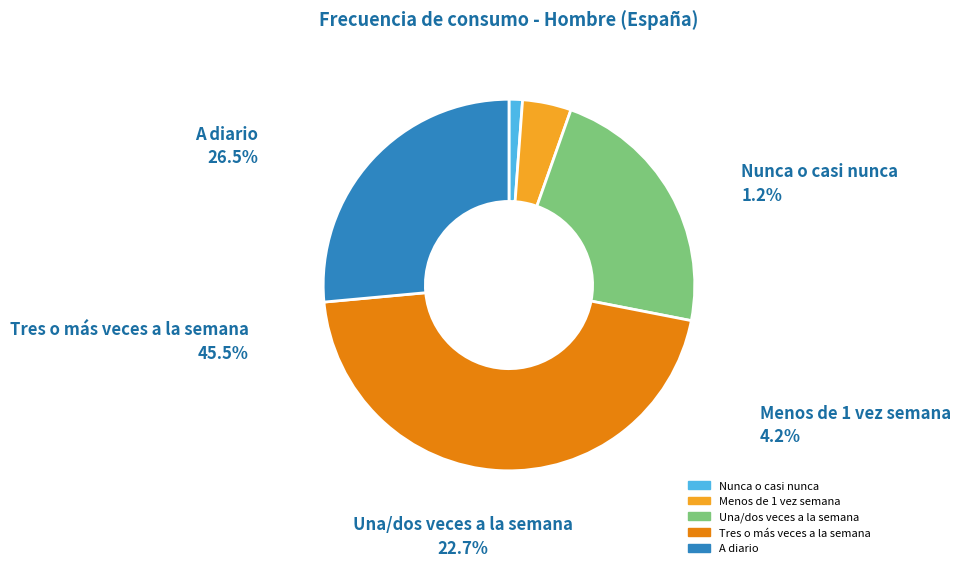

Is the sum of Una/dos veces a la semana and Tres o más veces a la semana greater than half?

Yes